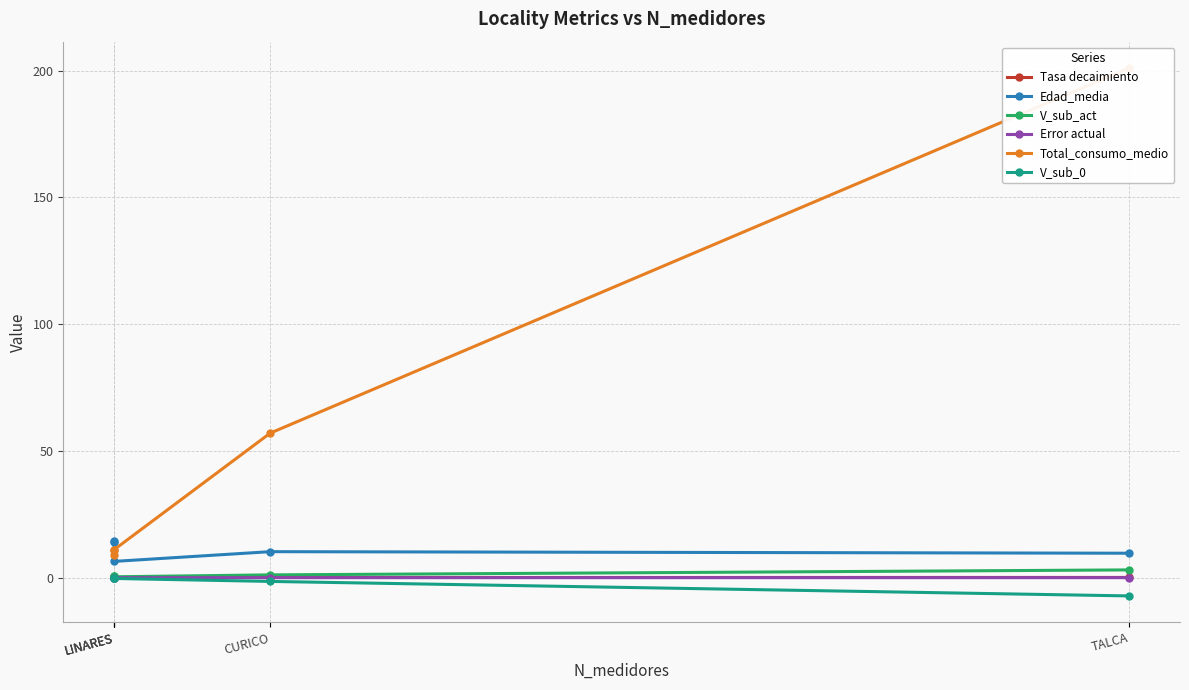

The Total_consumo_medio series shows 94.1 at TALCA. True or false?

False